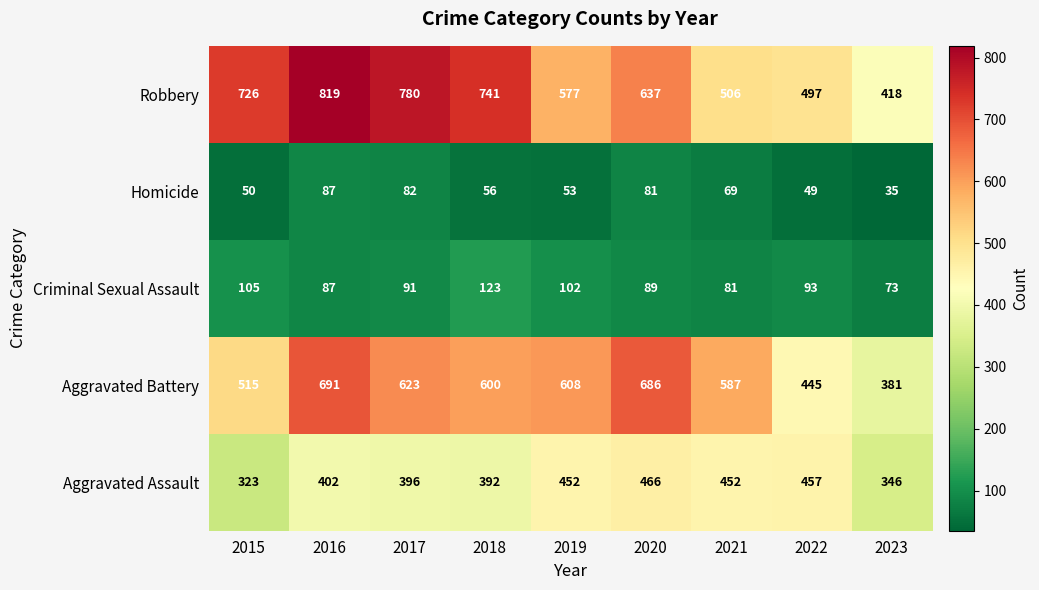

The Aggravated Battery series shows 587 at 2021. True or false?

True